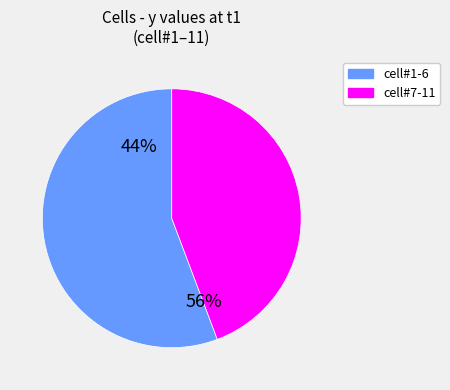

What portion of the pie excludes cell#9?

90.5%